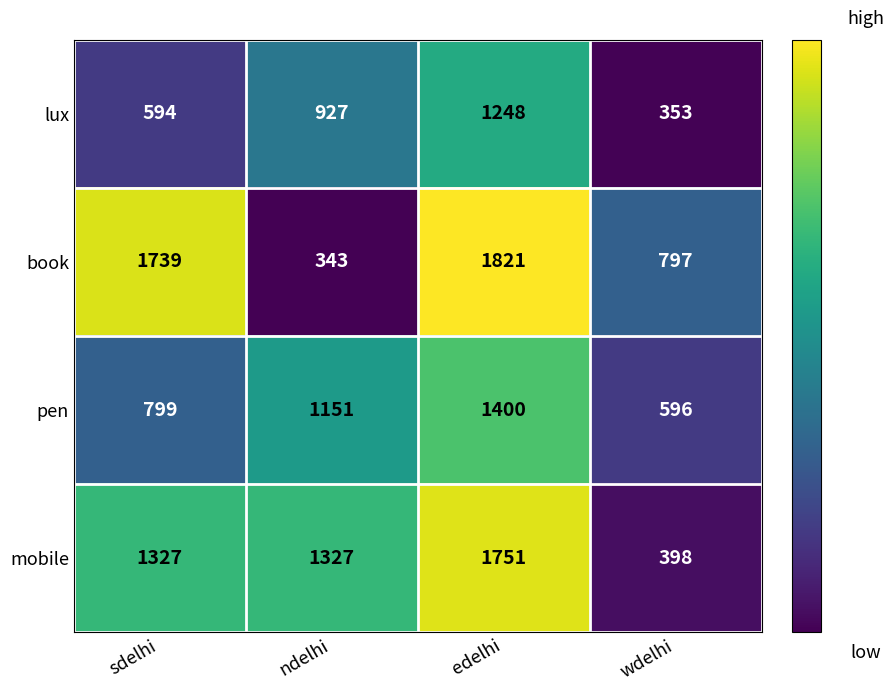

What is the smallest value displayed?

343